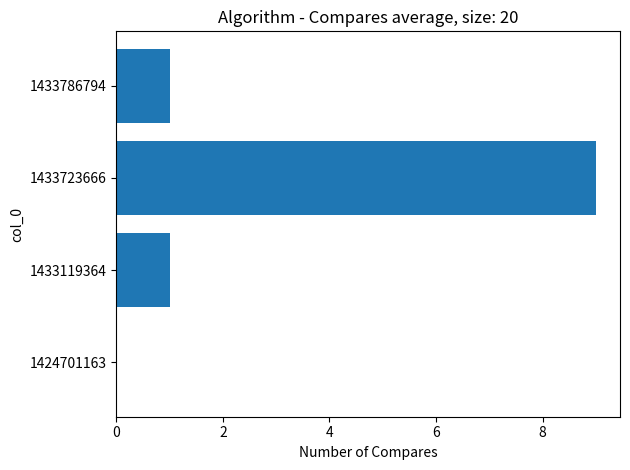

What is the sum of all values?

11